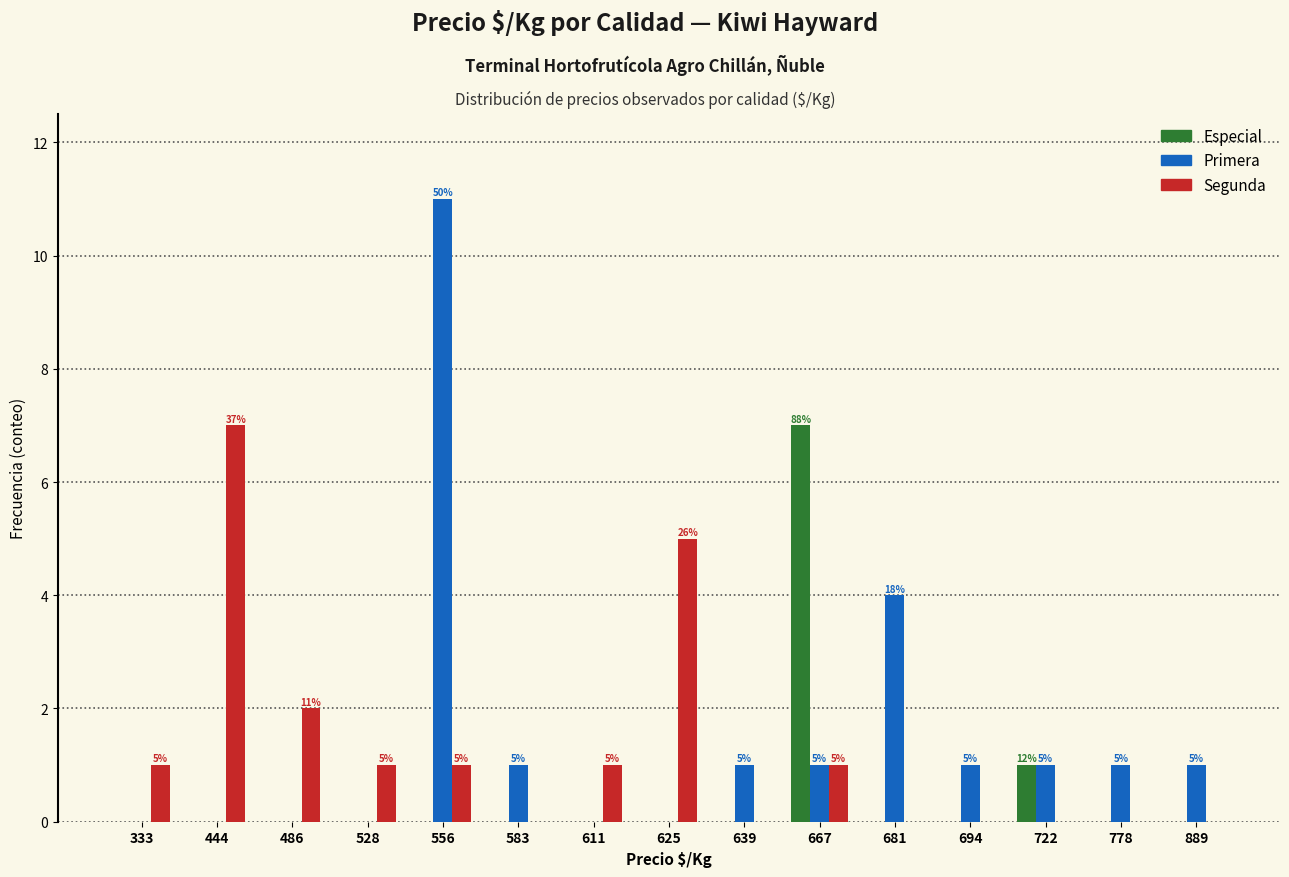

What is the highest value of the Segunda series?

7